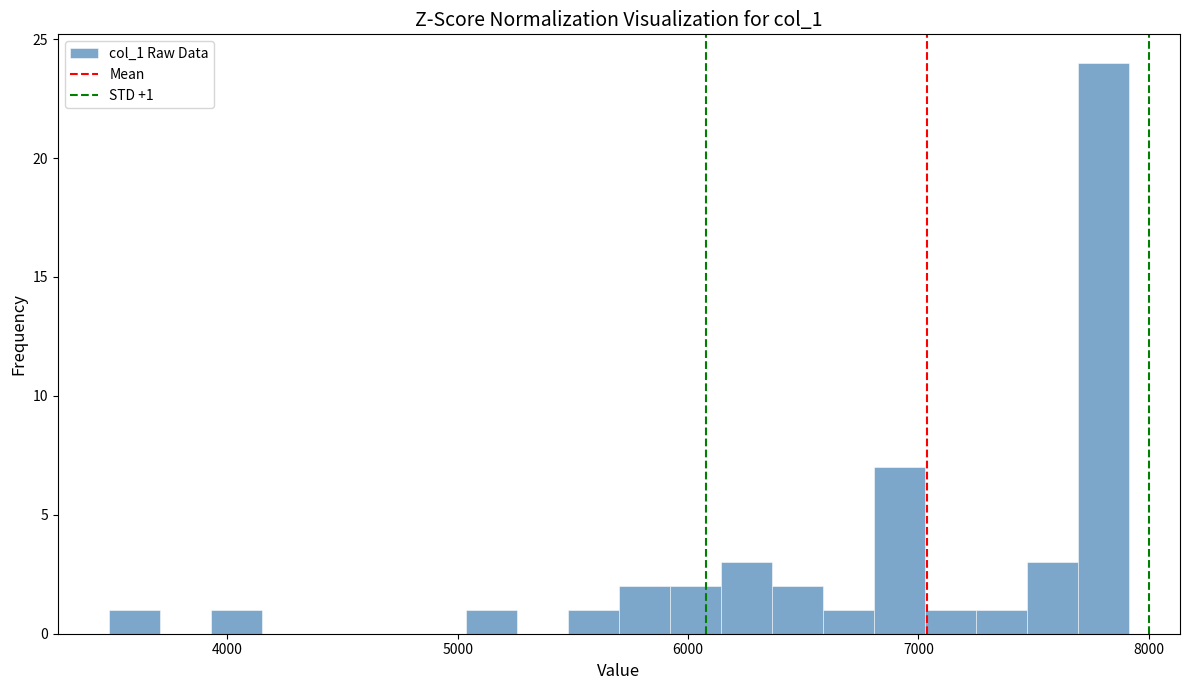

Read against the x-axis, roughly where is the centre of the tallest bar?

7800